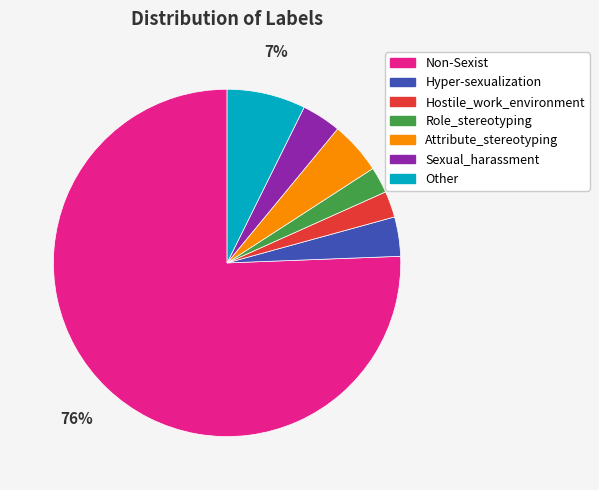

The Other slice represents 1% of the pie. True or false?

False